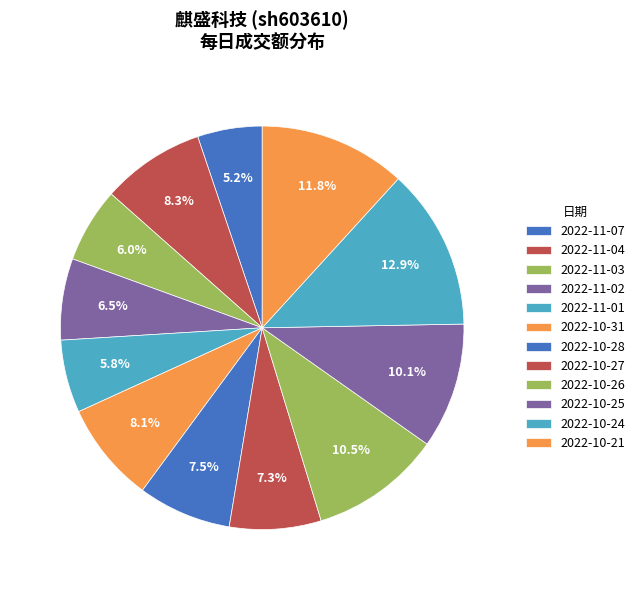

Does 2022-11-04 account for over 50% of the chart?

No